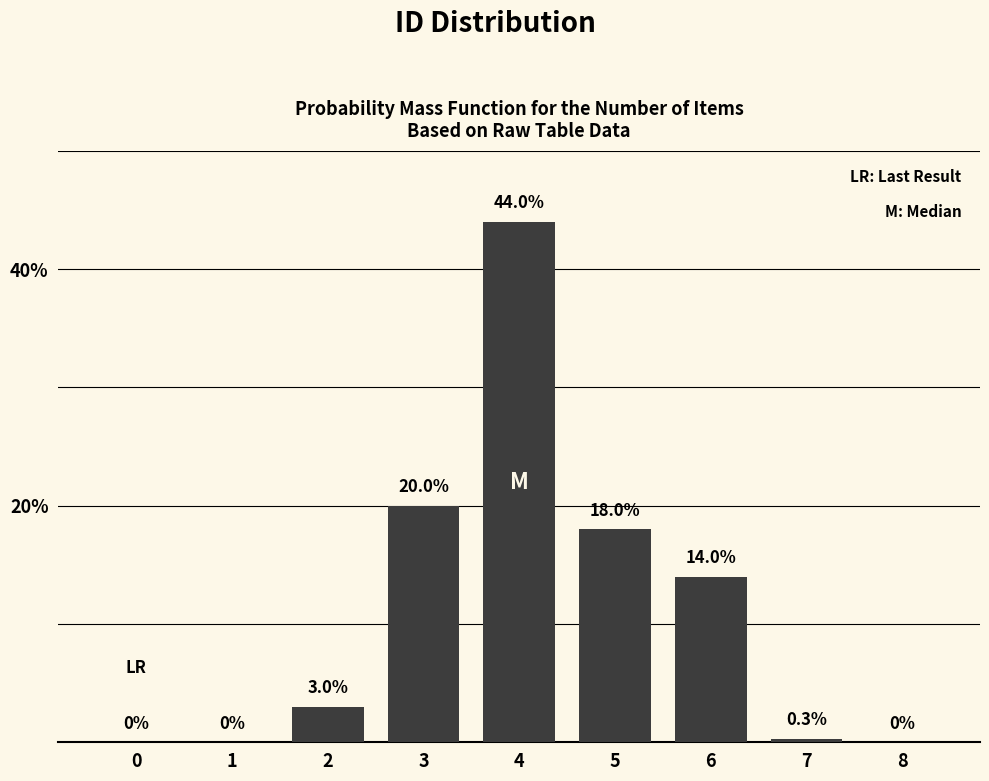

Reading right to left, what are all the values shown in this chart?

8=0.0	7=0.3	6=14.0	5=18.0	4=44.0	3=20.0	2=3.0	1=0.0	0=0.0